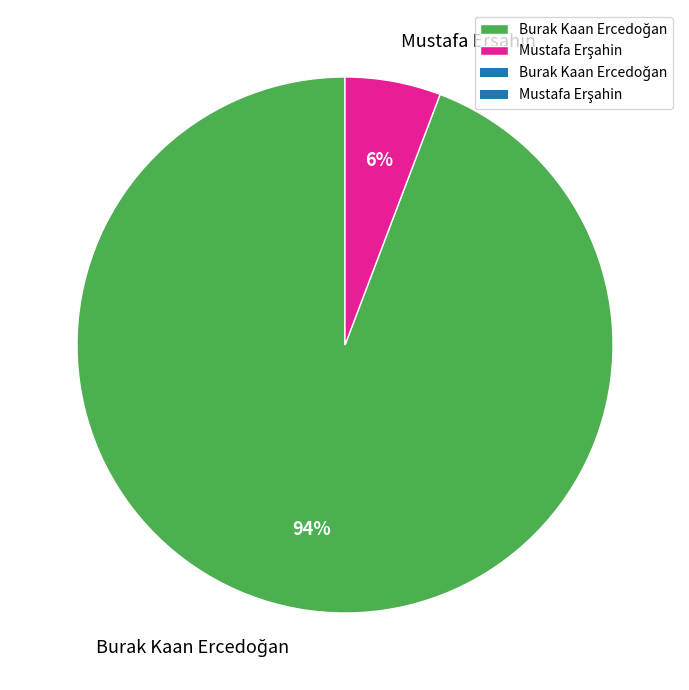

Count the number of slices in the pie.

2